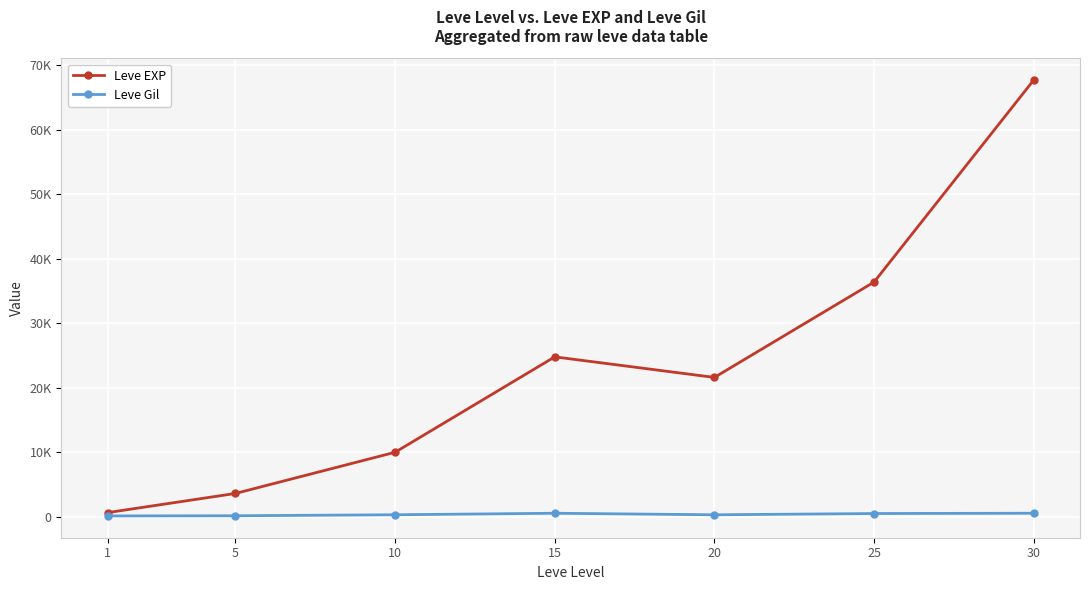

What is the difference between the maximum and minimum values in the Leve Gil series?

419